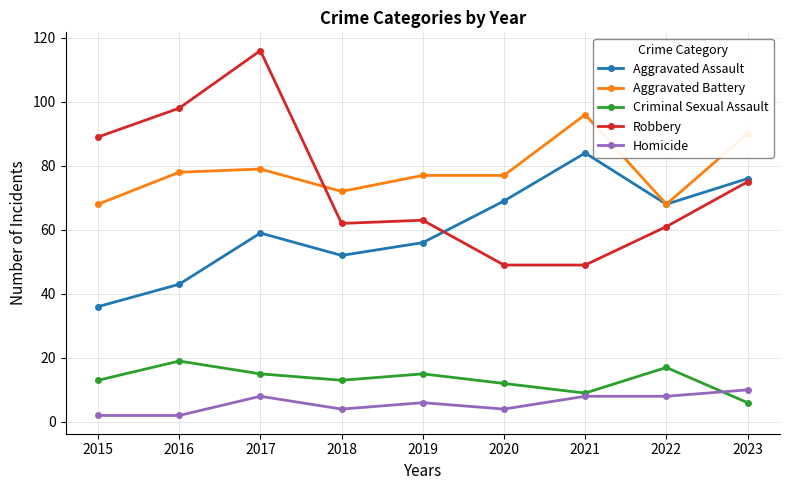

What is the value of the Aggravated Battery point at the 7th from the left?

96